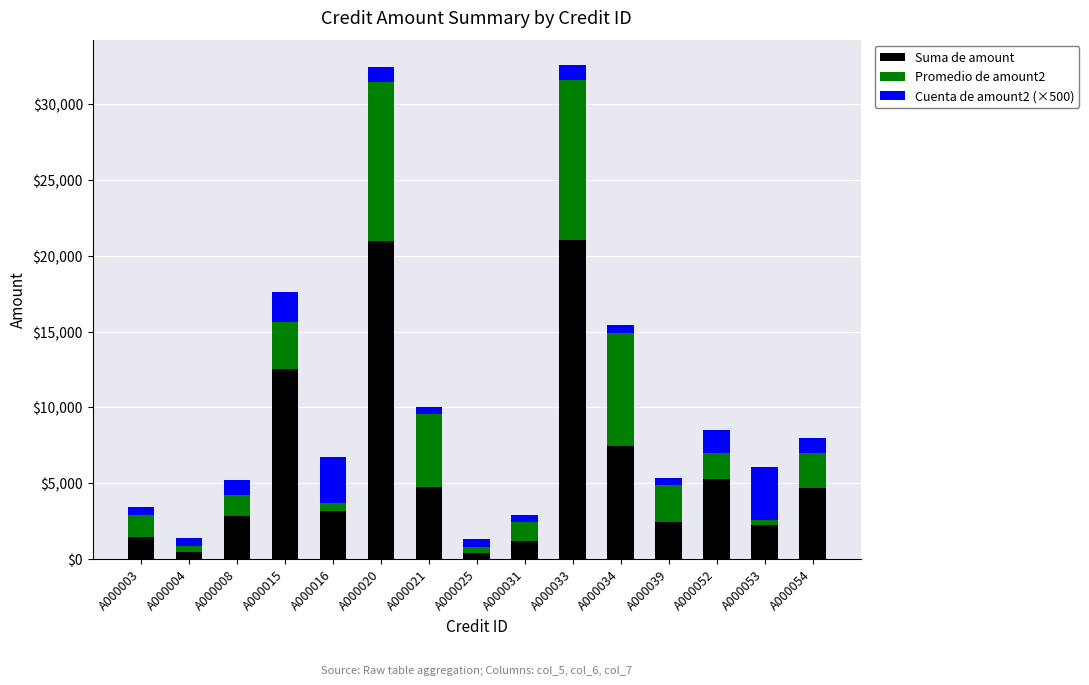

The value of Suma de amount at A000034 is 7455.0. True or false?

True